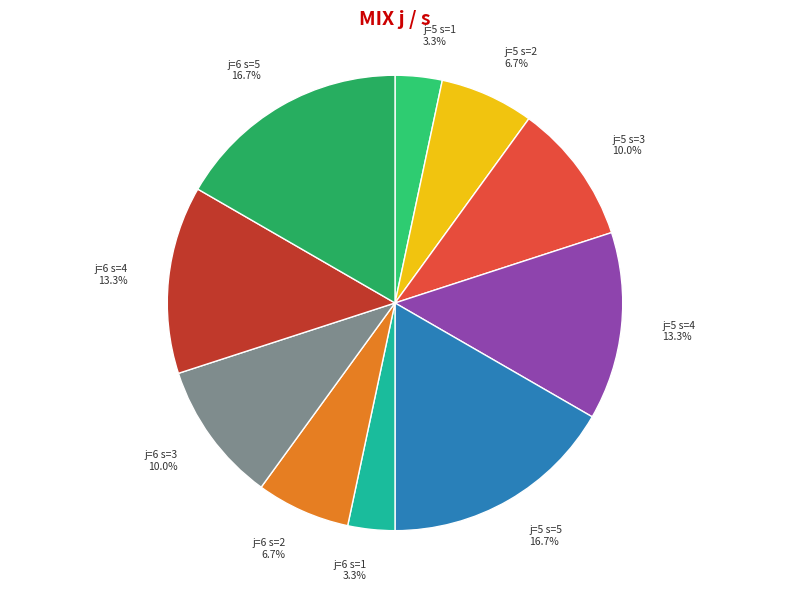

How many segments does this pie chart have?

10